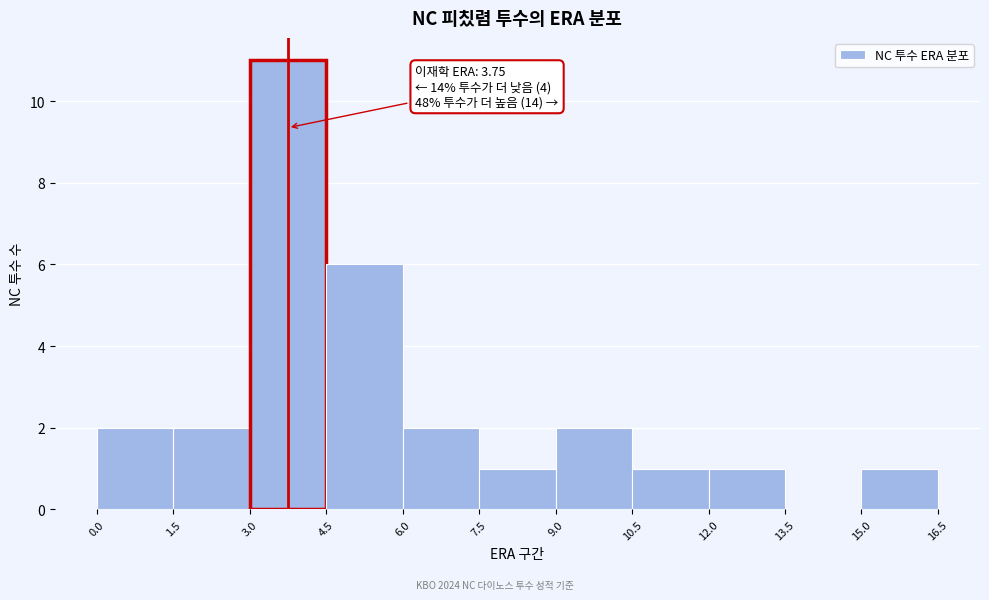

Over which range of the x-axis is the bar tallest?

3.0 to 4.5